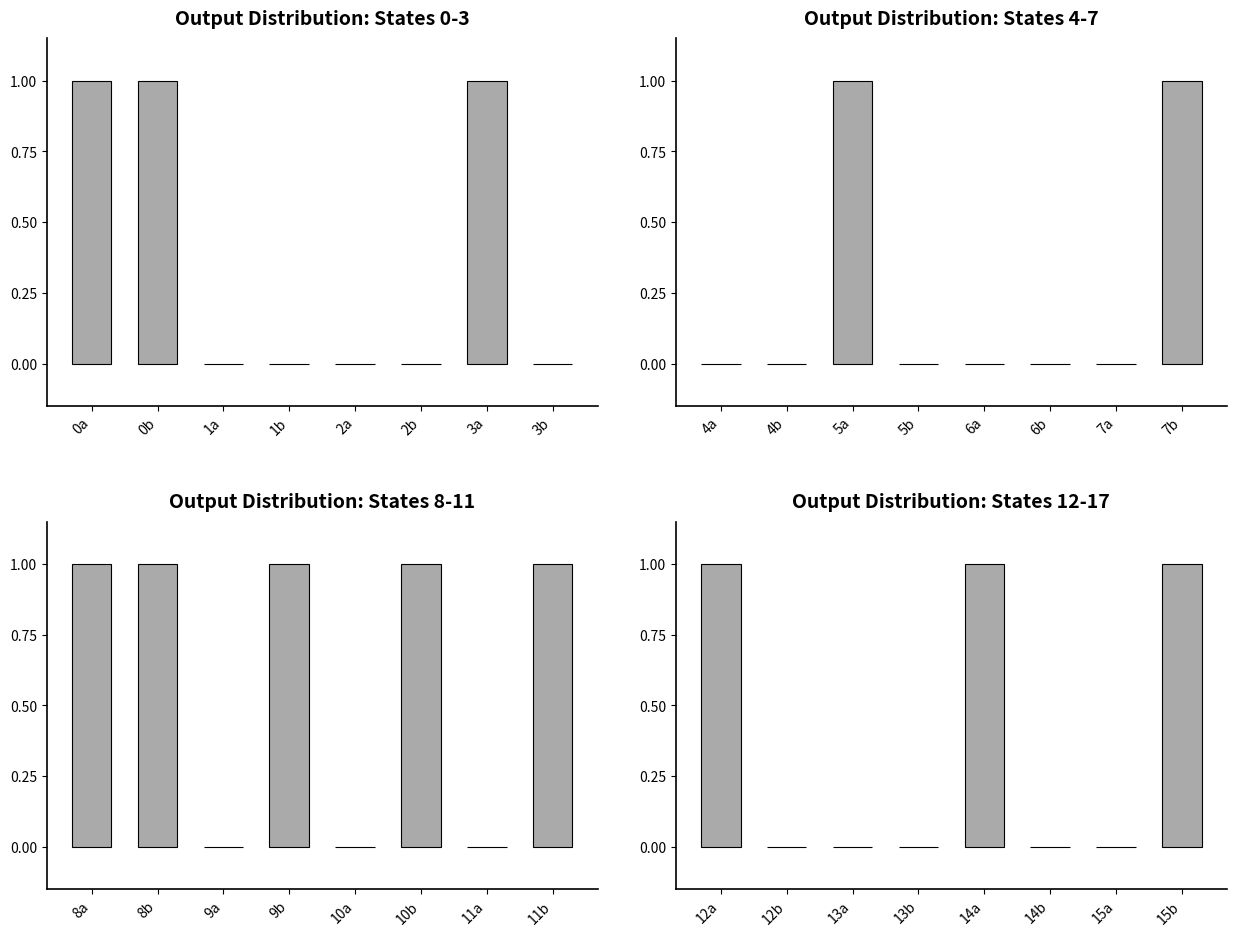

At 3a, list the series in order from largest to smallest.

Output Distribution: States 0-3, Output Distribution: States 4-7, Output Distribution: States 8-11, Output Distribution: States 12-17